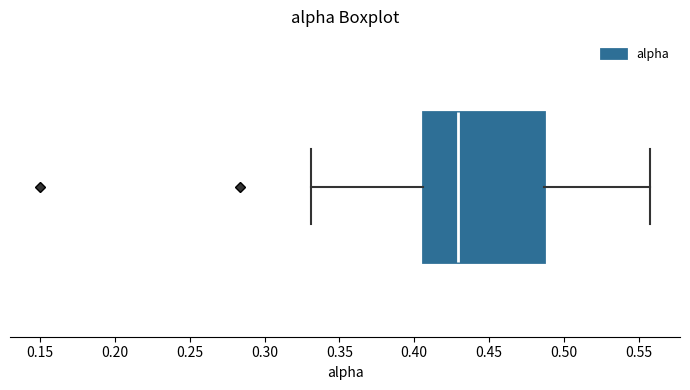

Transcribe this box plot: give where the median line is, the range the box spans, and where the two whiskers end, as read against the x-axis. The values are not printed on the chart, so give them approximately, as read against the axis.

median 0.430, box 0.405 to 0.485, whiskers 0.330 to 0.555